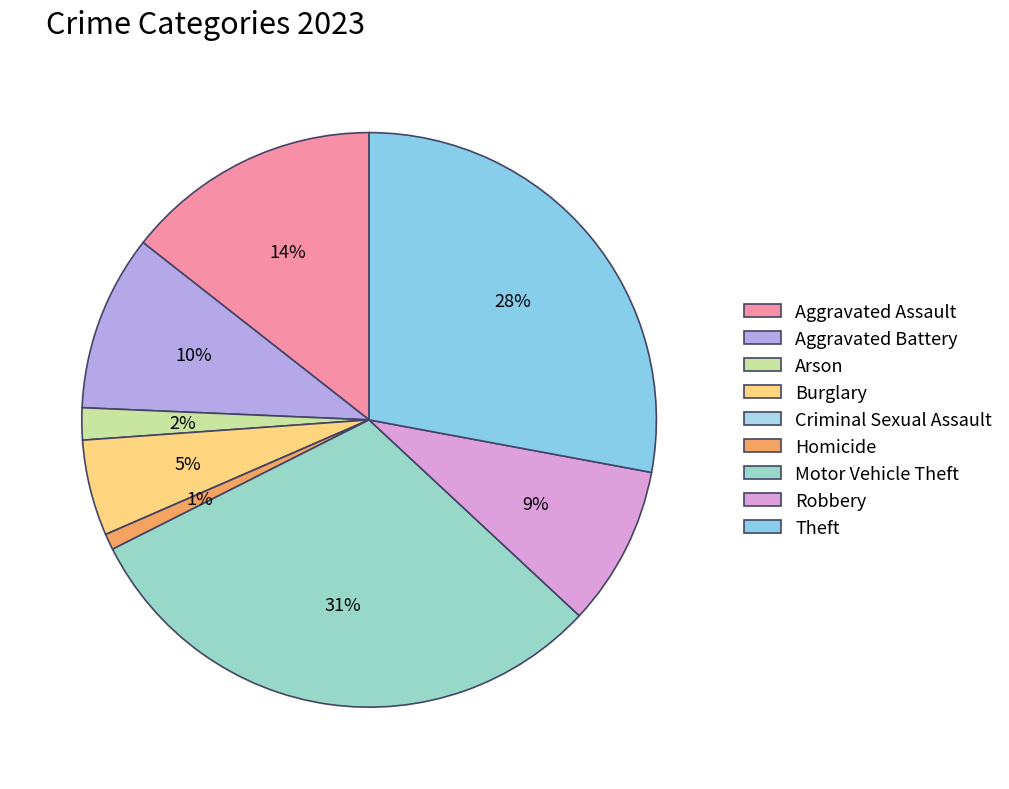

Does Arson account for over 50% of the chart?

No